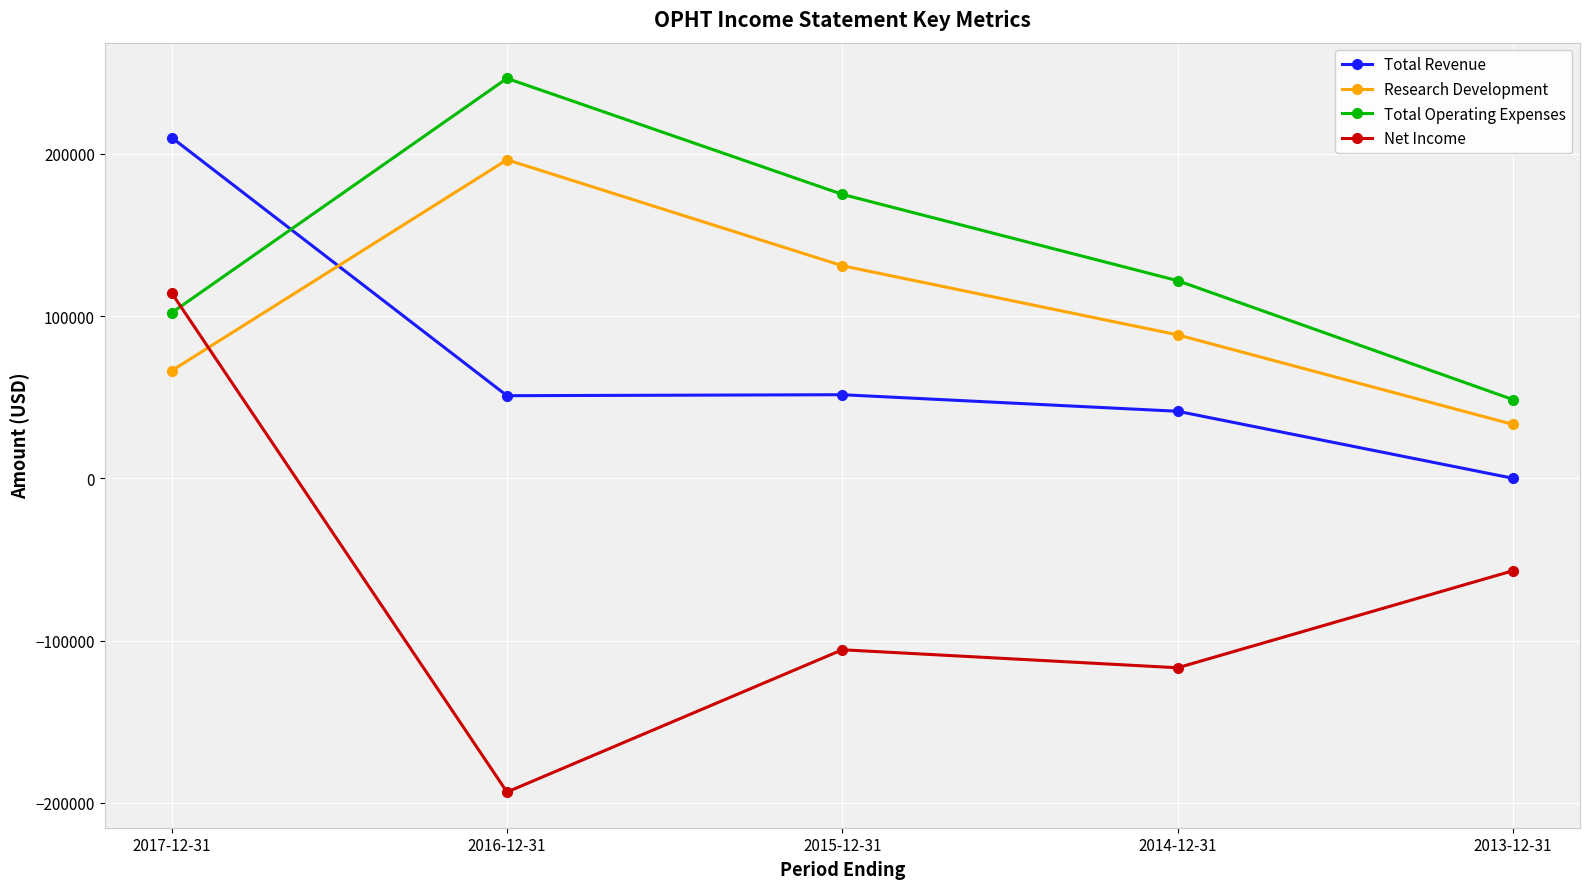

How many interior local peaks does the Total Operating Expenses series have?

1